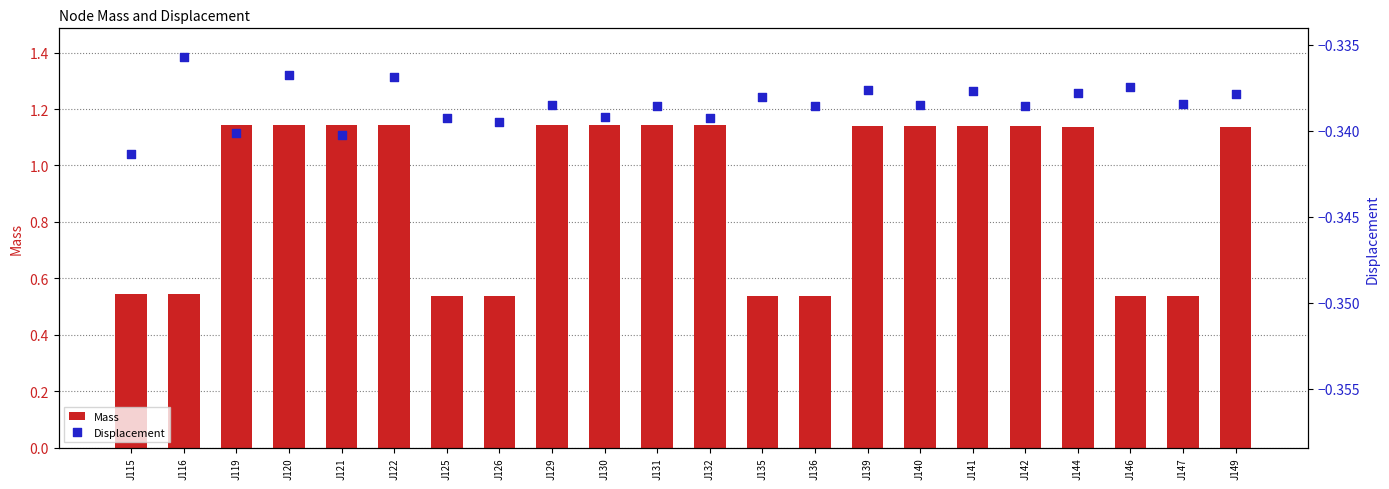

What is the total value across all series at J120?

0.8